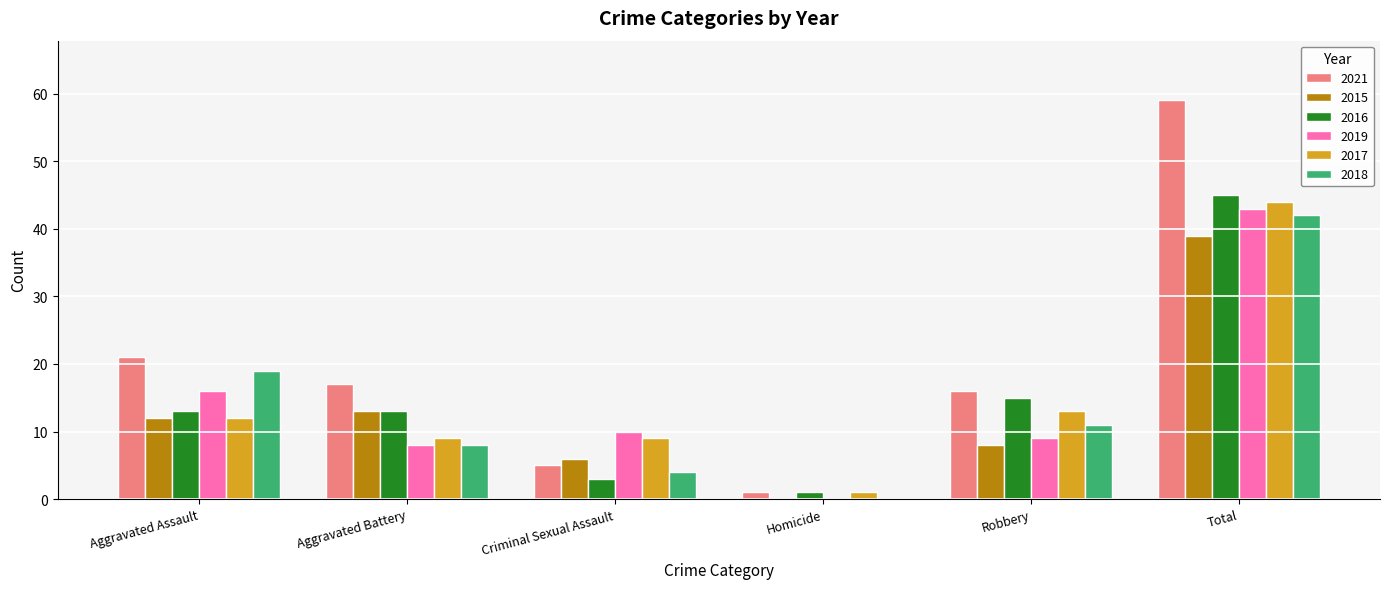

What is the maximum value for 2017?

44